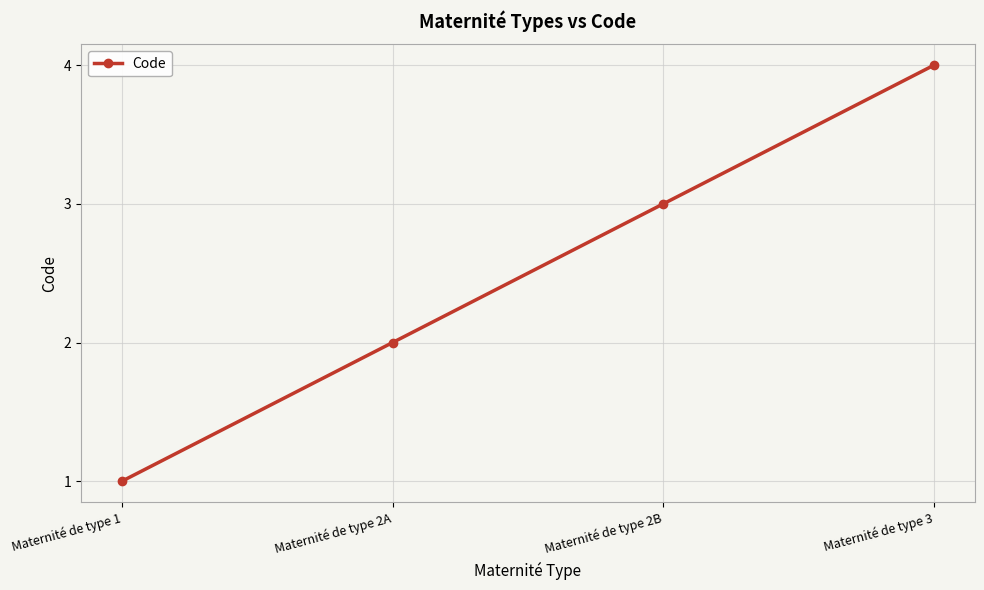

What is the label of the 1st point from the right?

Maternité de type 3